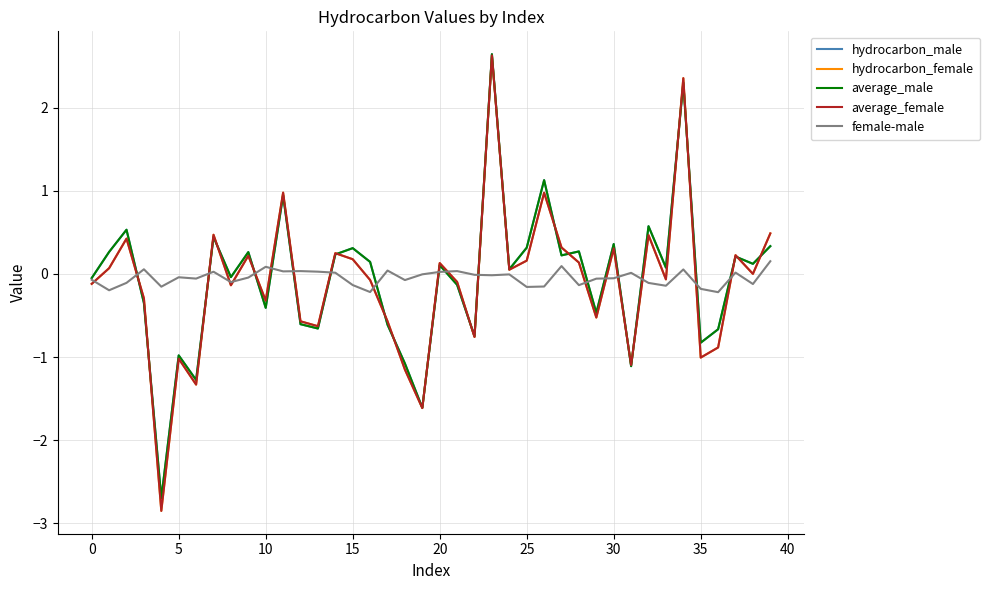

What is the minimum value shown in the chart?

-2.9